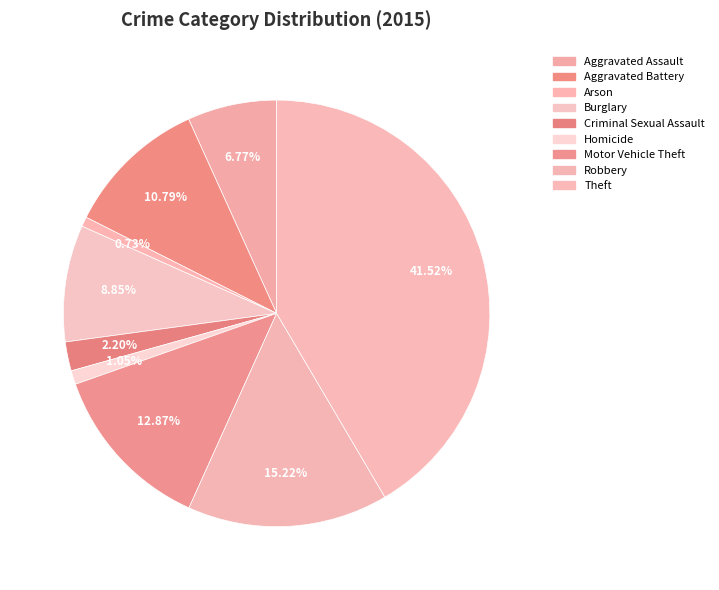

To the nearest percent, what percentage of the pie is Motor Vehicle Theft?

13%